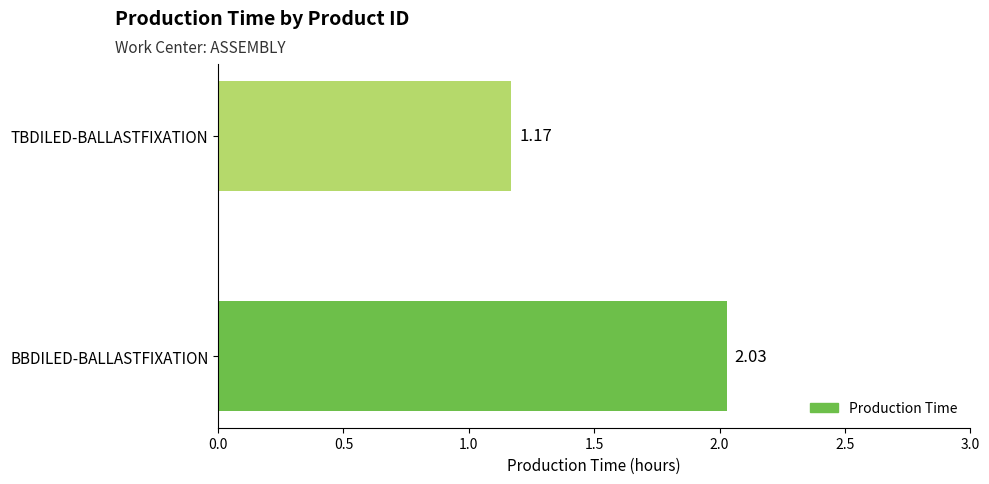

Approximately how many times larger is the value at BBDILED-BALLASTFIXATION compared to TBDILED-BALLASTFIXATION?

1.7